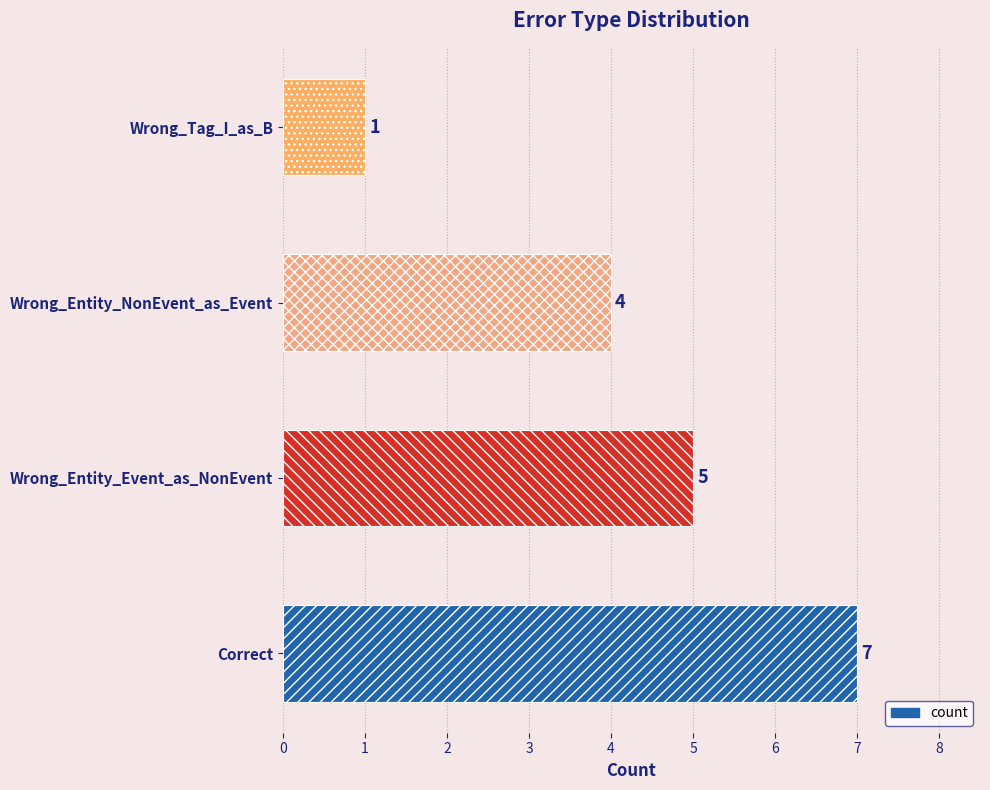

Count the values in the range 4 to 7.

3